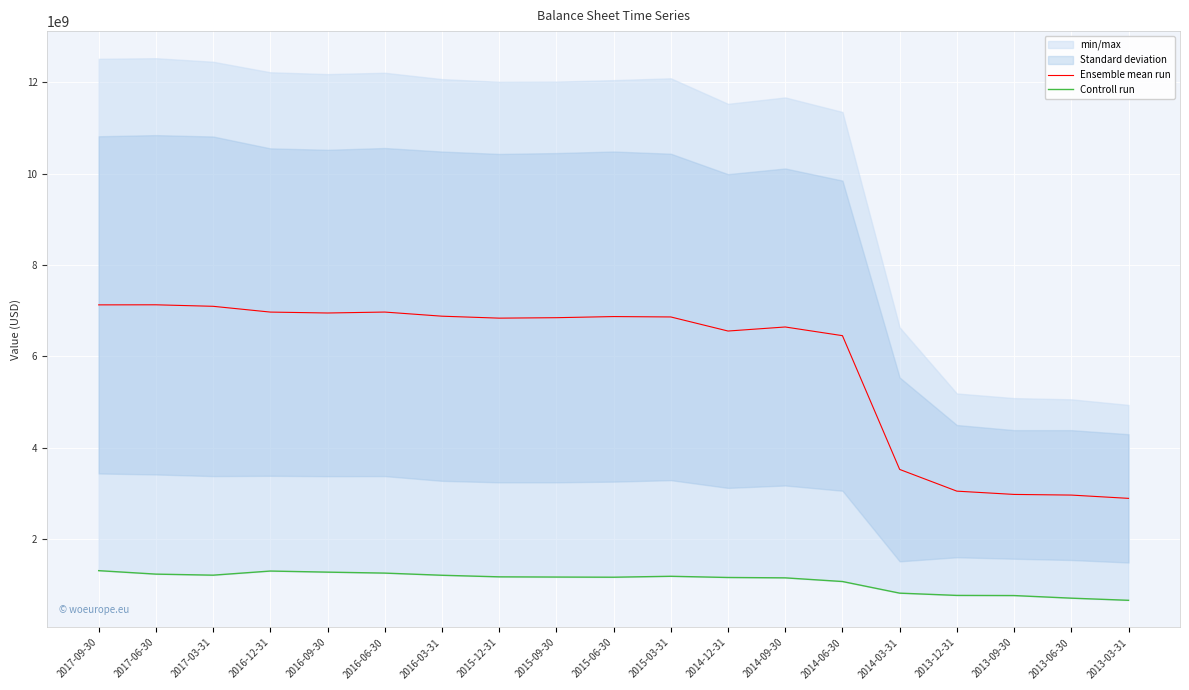

Reading left to right, list all the values displayed in this chart.

Ensemble mean run: 2017-09-30=7126346333.3	2017-06-30=7127899500.0	2017-03-31=7094928000.0	2016-12-31=6968503166.7	2016-09-30=6948531000.0	2016-06-30=6968994666.7	2016-03-31=6878531000.0	2015-12-31=6835849500.0	2015-09-30=6845741666.7	2015-06-30=6870364333.3	2015-03-31=6861921500.0	2014-12-31=6553739166.7	2014-09-30=6642300666.7	2014-06-30=6452410666.7	2014-03-31=3524611166.7	2013-12-31=3049292000.0	2013-09-30=2977450833.3	2013-06-30=2963257666.7	2013-03-31=2891451666.7
Controll run: 2017-09-30=1309151000.0	2017-06-30=1233079000.0	2017-03-31=1210235000.0	2016-12-31=1300464000.0	2016-09-30=1276616000.0	2016-06-30=1255535000.0	2016-03-31=1208281000.0	2015-12-31=1173532000.0	2015-09-30=1169101000.0	2015-06-30=1165452000.0	2015-03-31=1185800000.0	2014-12-31=1159663000.0	2014-09-30=1151424000.0	2014-06-30=1071328000.0	2014-03-31=816791000.0	2013-12-31=767217000.0	2013-09-30=763974000.0	2013-06-30=706993000.0	2013-03-31=660086000.0